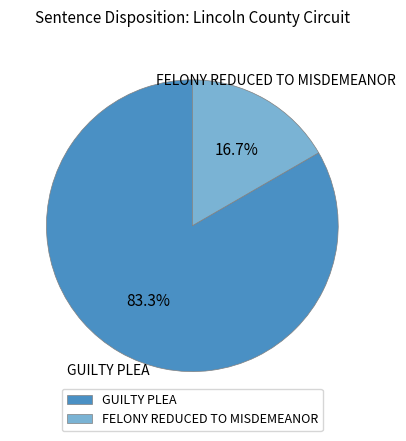

To the nearest percent, what percentage of the pie is FELONY REDUCED TO MISDEMEANOR?

17%